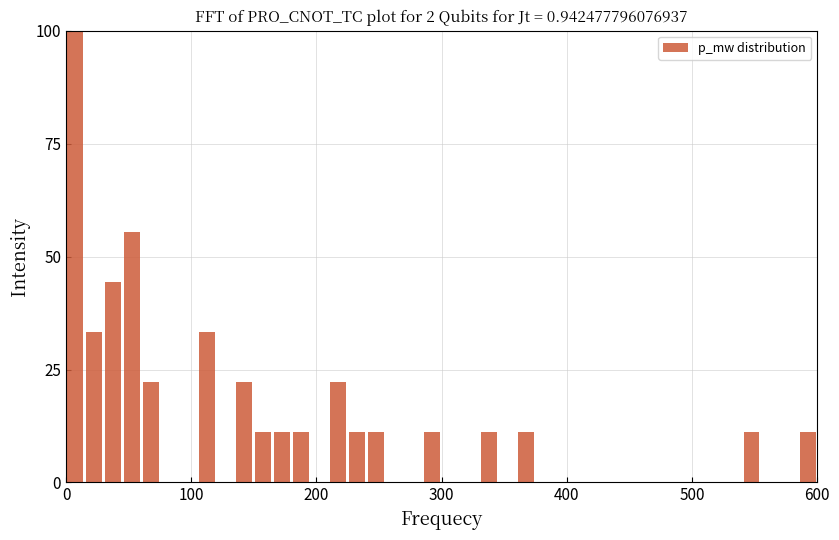

Read against the x-axis, roughly where is the centre of the tallest bar?

10